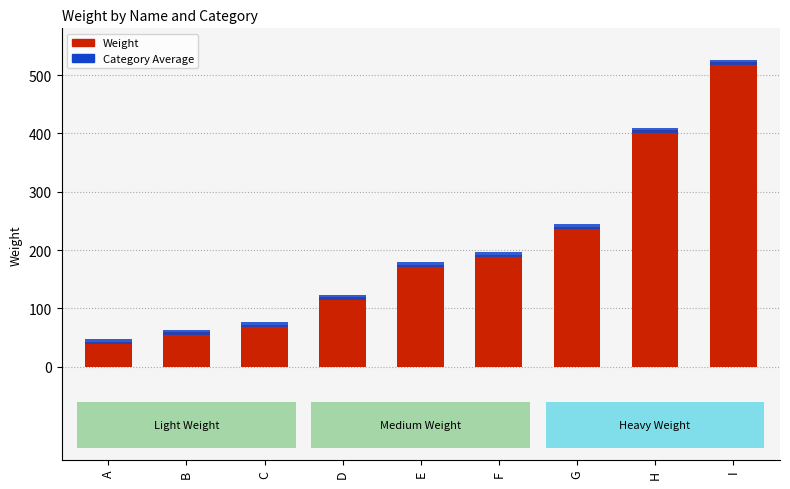

Which category has the lowest value across all series?

A